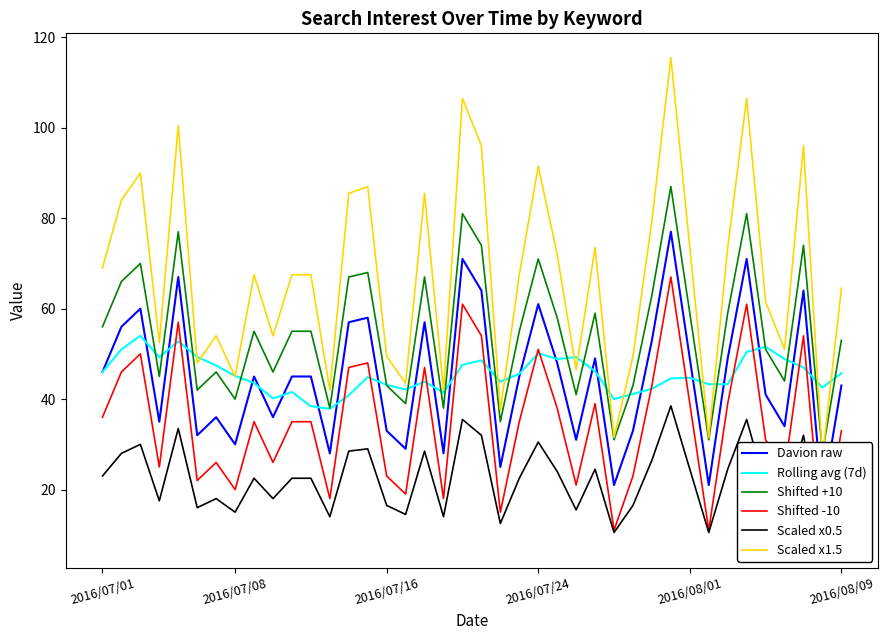

What position from the left is 37?

38